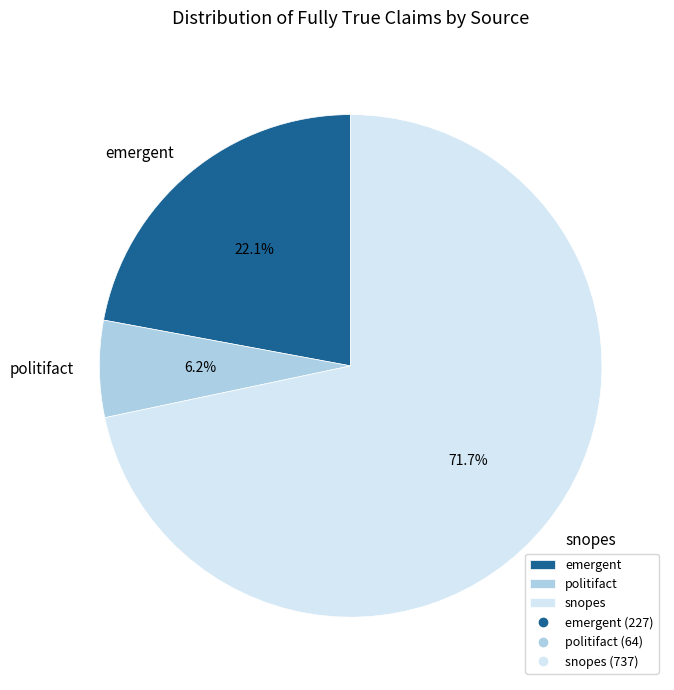

What is the largest slice in the pie chart?

snopes